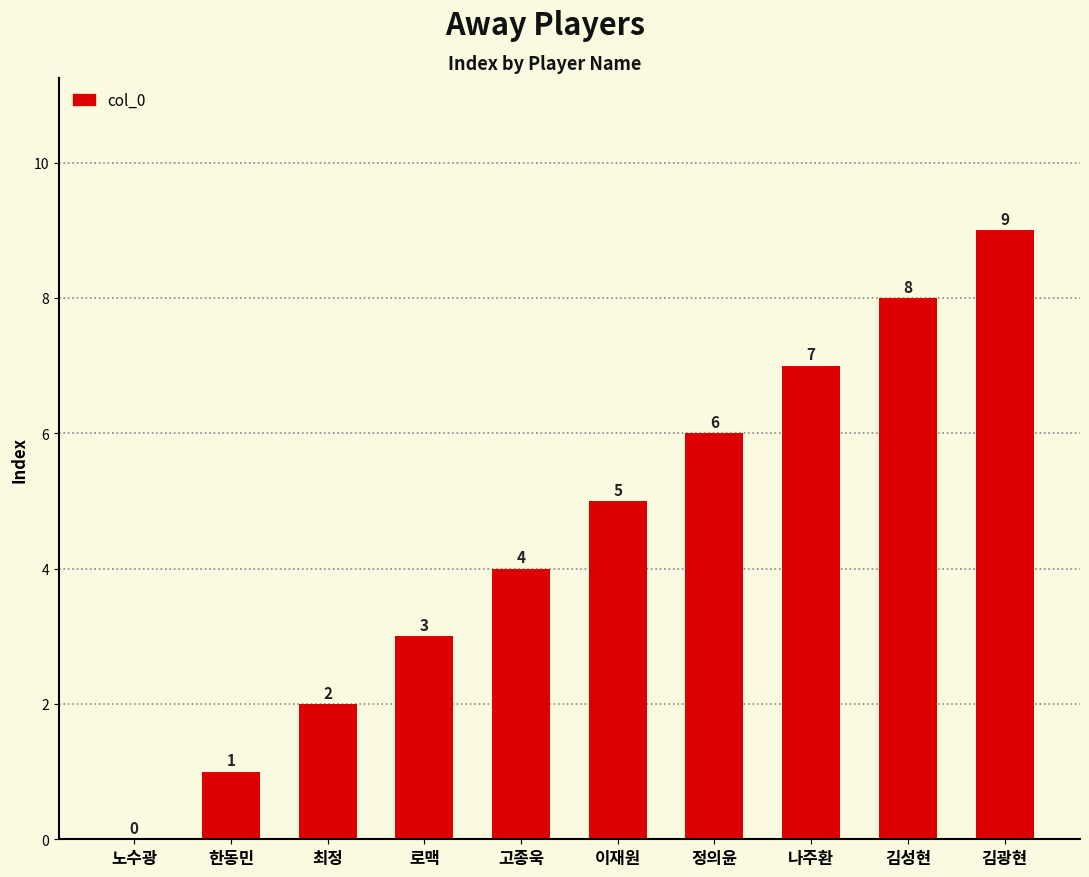

At which category does the chart reach its peak across all series?

김광현